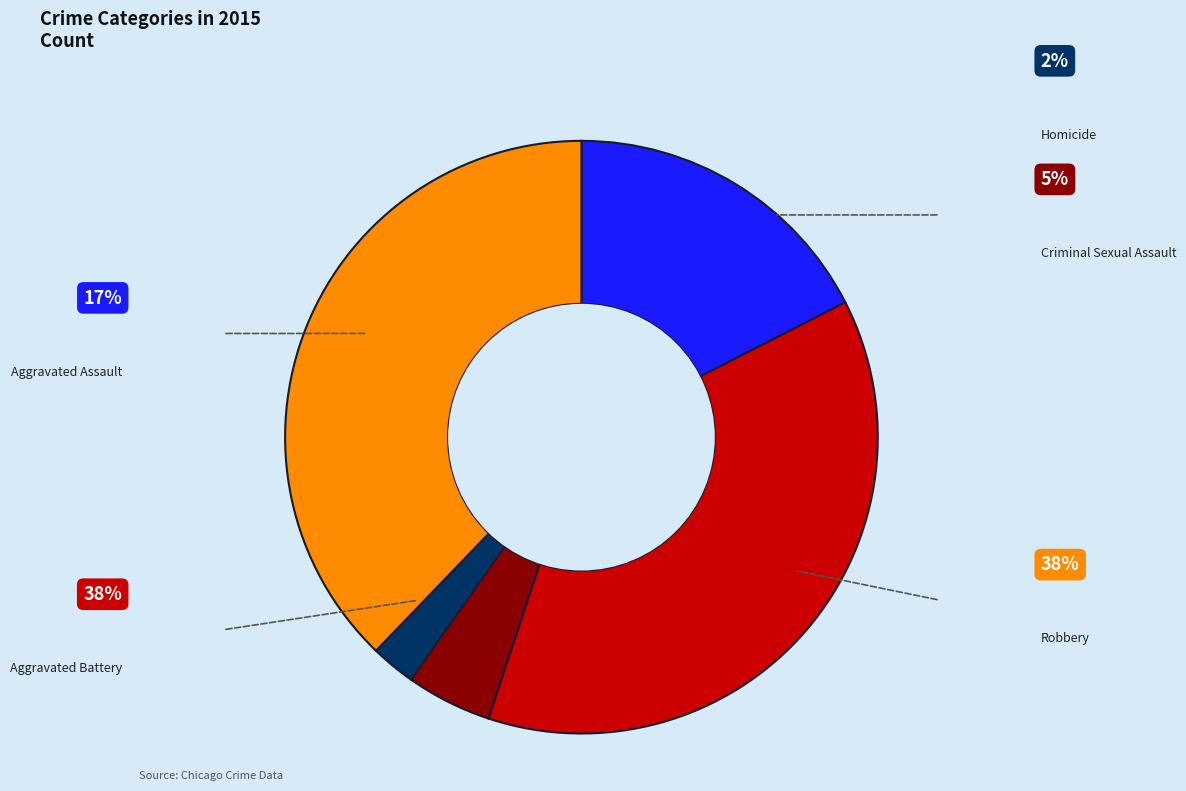

How many slices are in this pie chart?

5